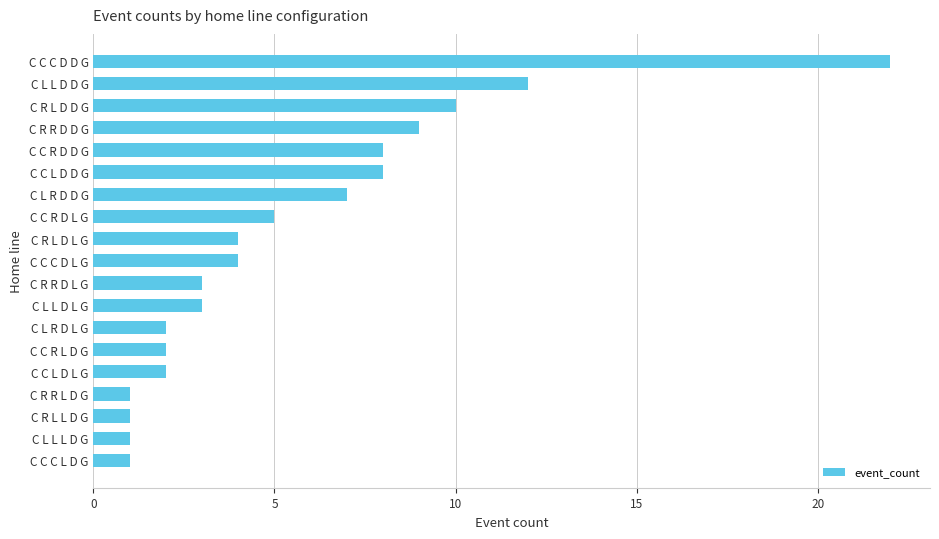

How many data points does each series have?

19